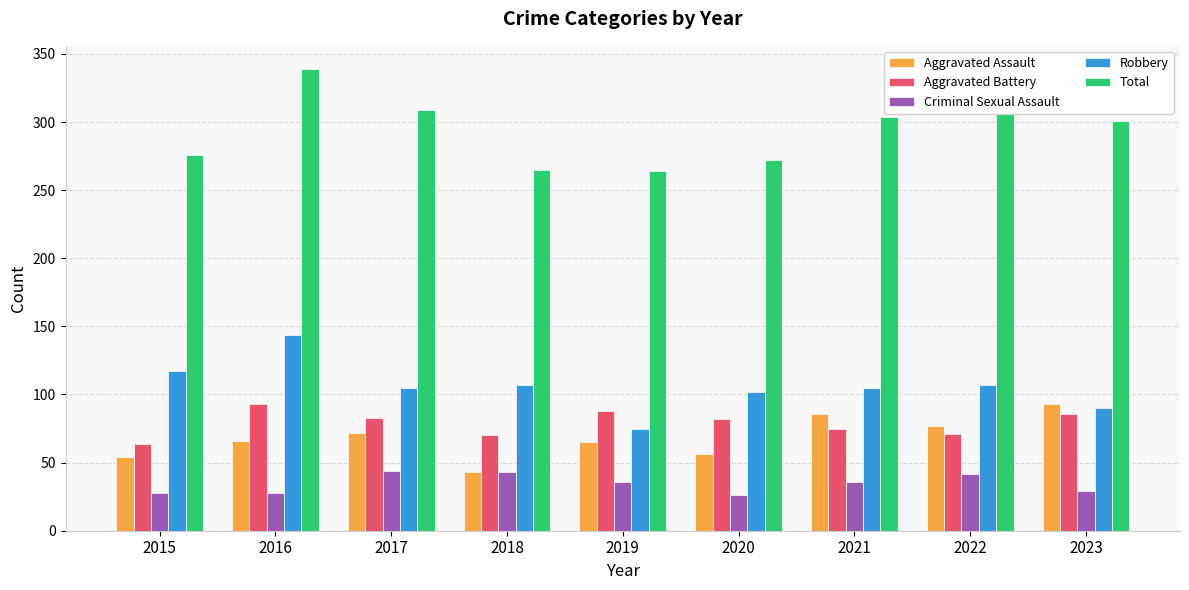

Which series has the largest total across all categories?

Total